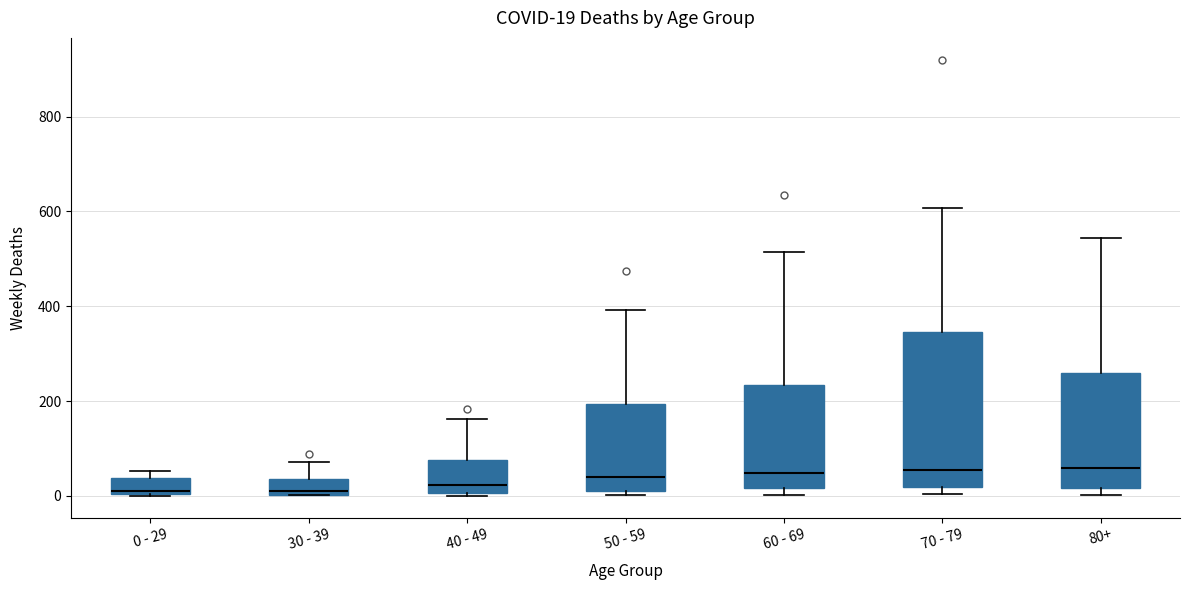

Which box is the tallest, from its lower edge to its upper edge?

70 - 79